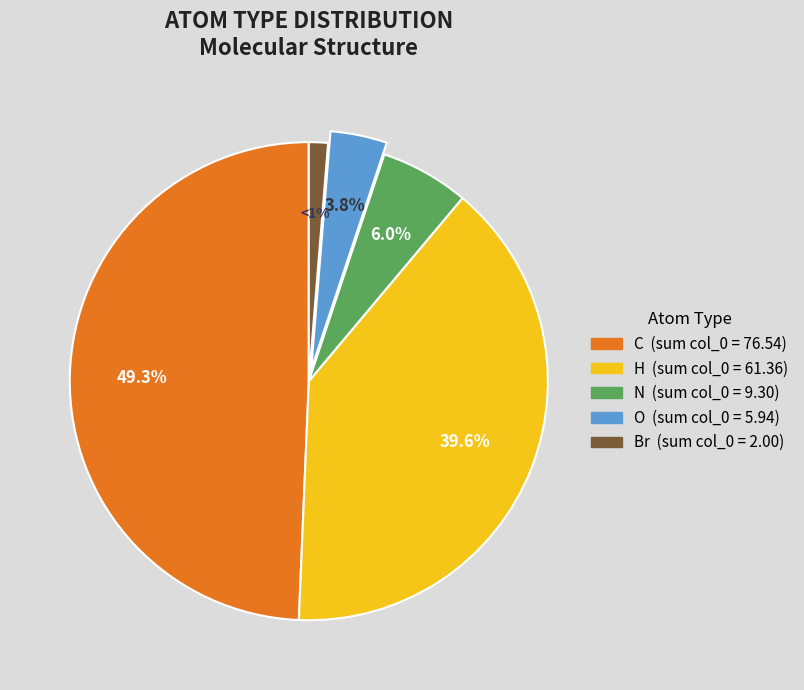

To the nearest percent, what portion does O represent?

4%